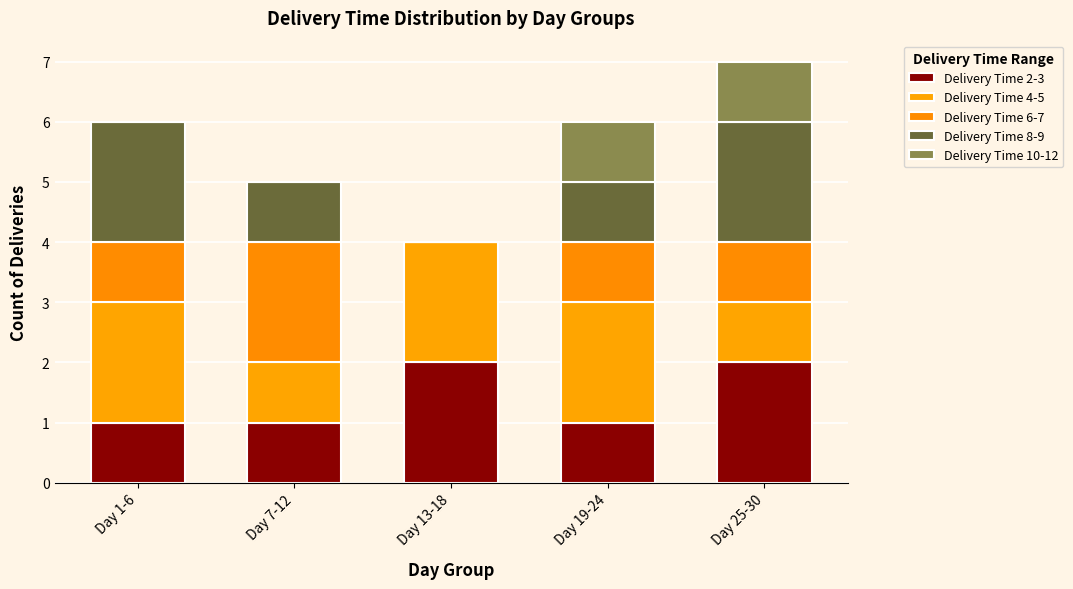

List the series in order of their overall mean, lowest first.

Delivery Time 10-12, Delivery Time 6-7, Delivery Time 8-9, Delivery Time 2-3, Delivery Time 4-5